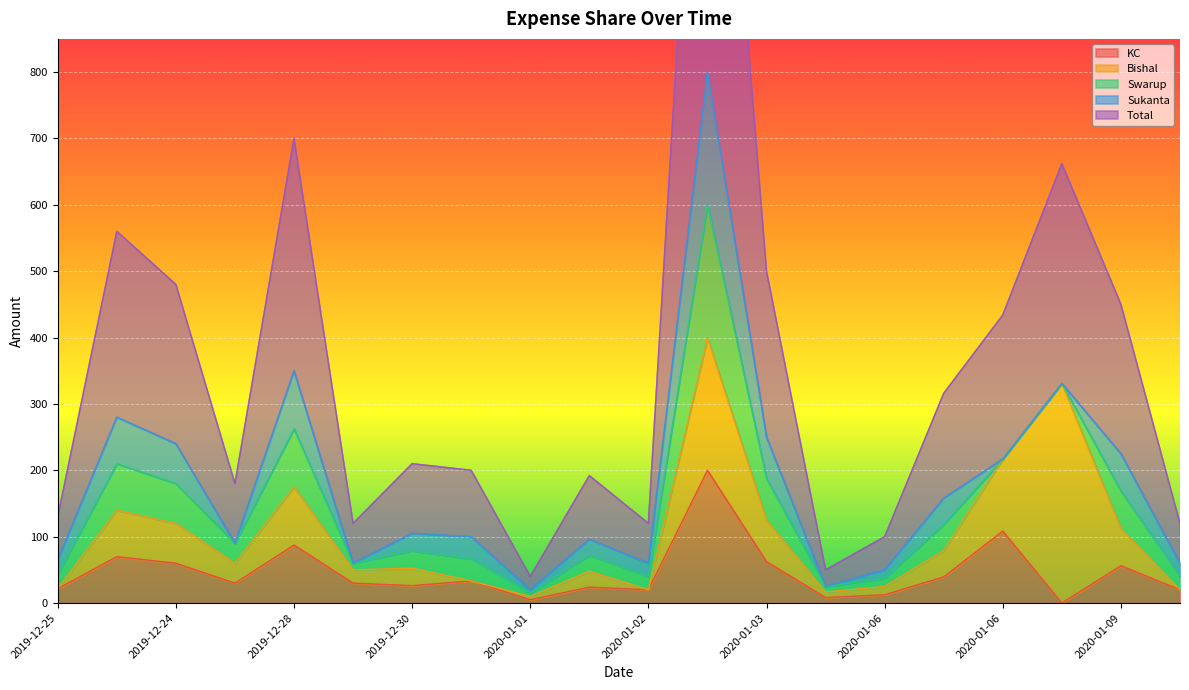

List the series in order of their peak value, highest first.

Total, Bishal, KC, Swarup, Sukanta